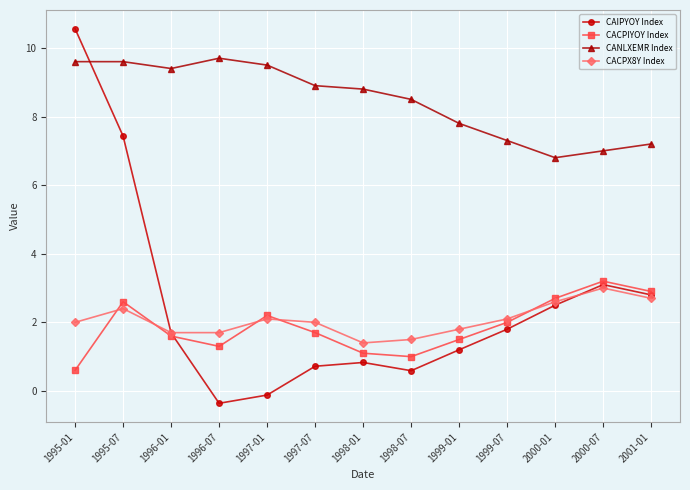

After their last crossing, which series has the higher values: CACPX8Y Index or CACPIYOY Index?

CACPIYOY Index